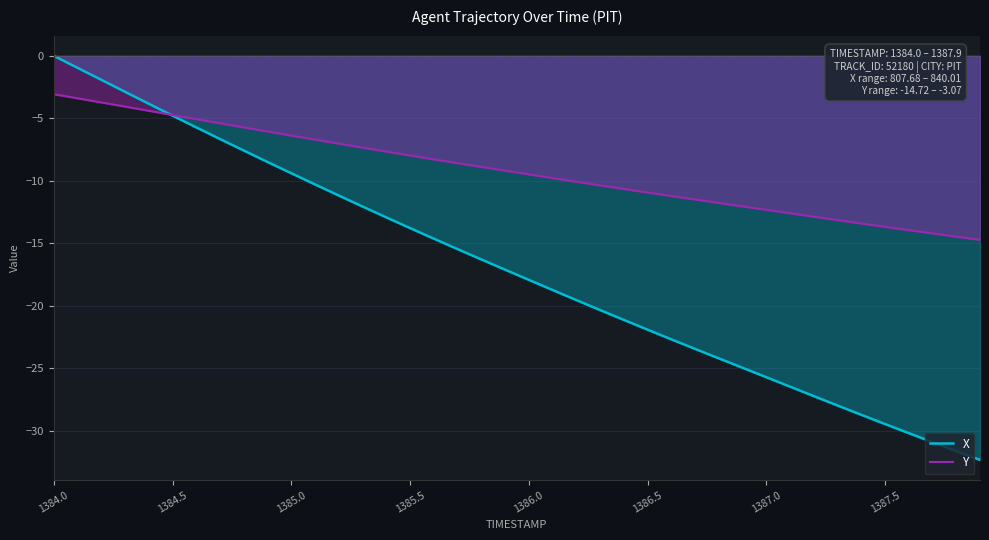

Which series has the largest total across all categories?

Y